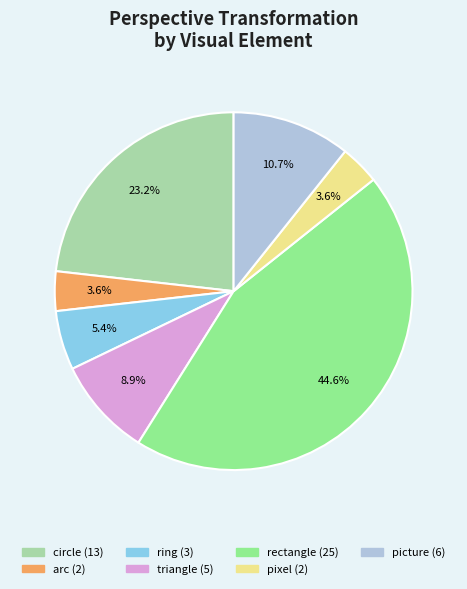

Is it true that pixel is 12% of the pie?

False